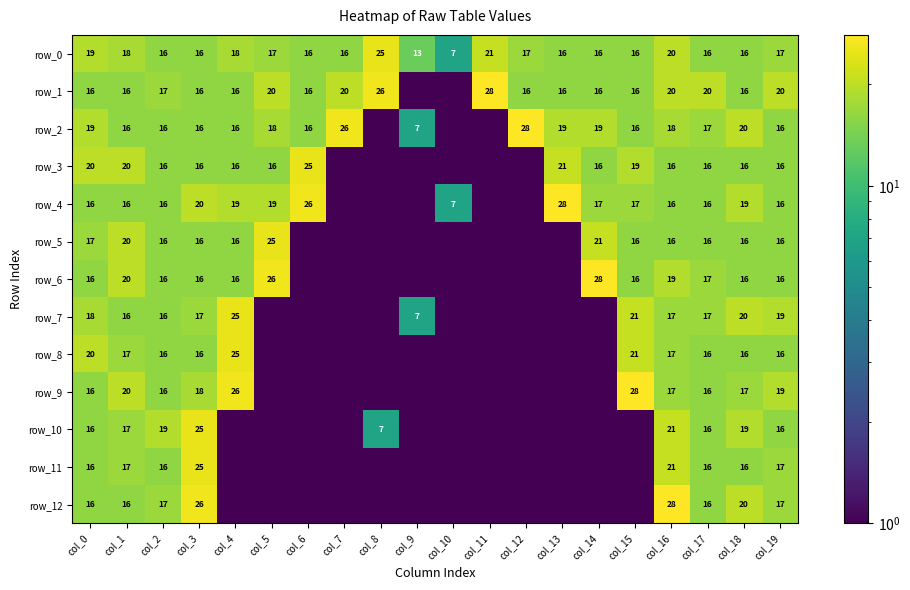

At which label is row_3 closest to 12?

col_2